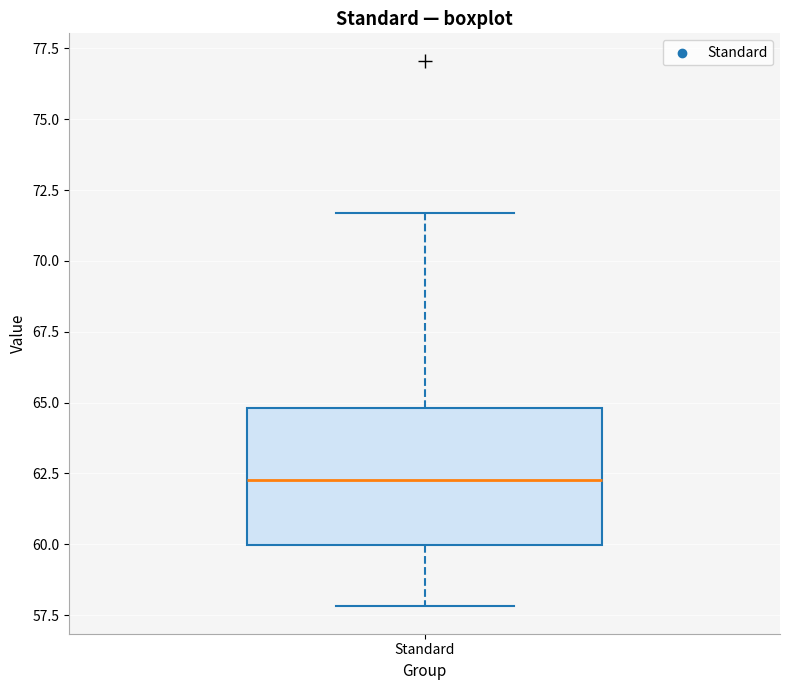

Where is the upper edge of the box for Standard on the y-axis? The values are not printed on the chart, so give them approximately, as read against the axis.

65.0